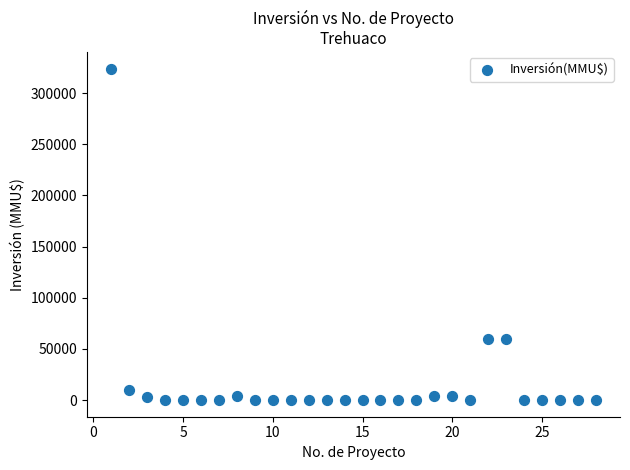

What is the range of Y values (max minus min)?

324020